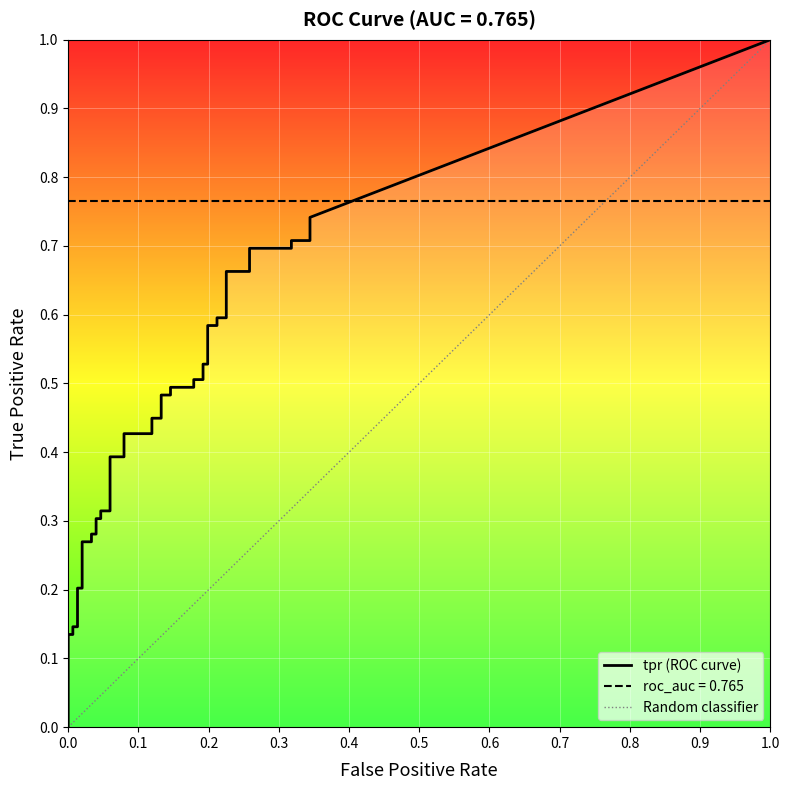

Which series has the largest range (max minus min)?

tpr